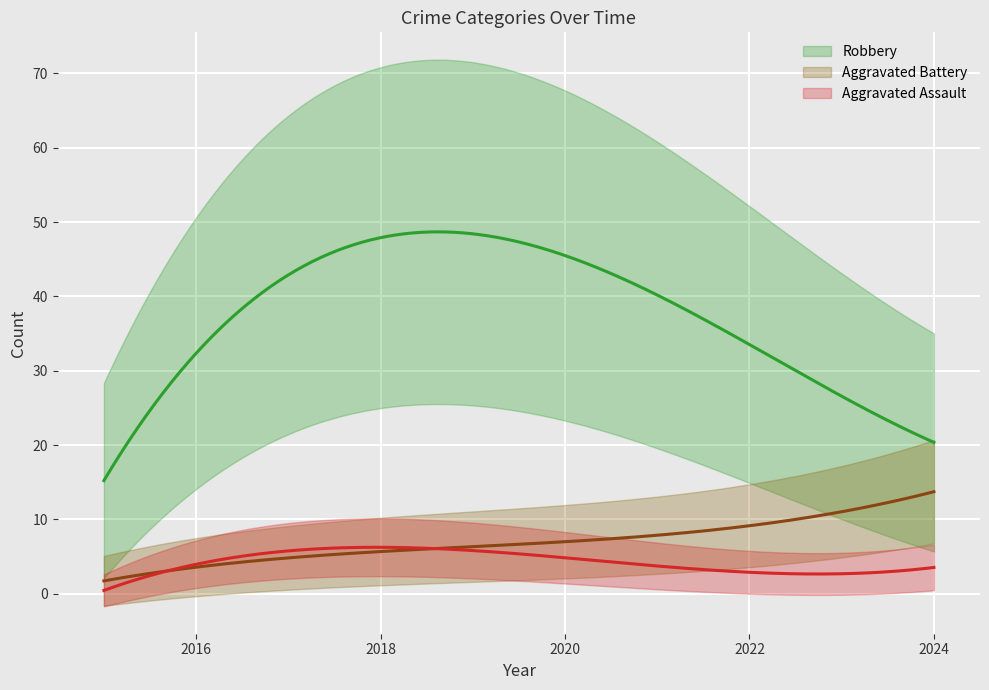

Which has a higher value, 2019 or 2020?

2019